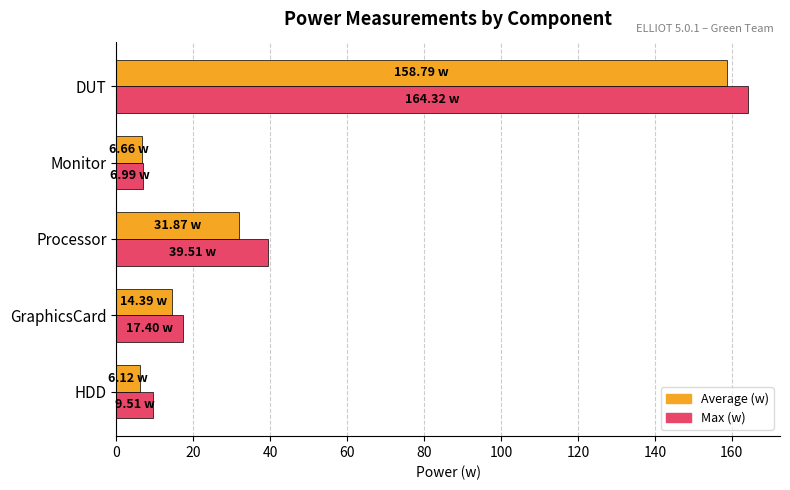

Which series has the largest range (max minus min)?

Max (w)